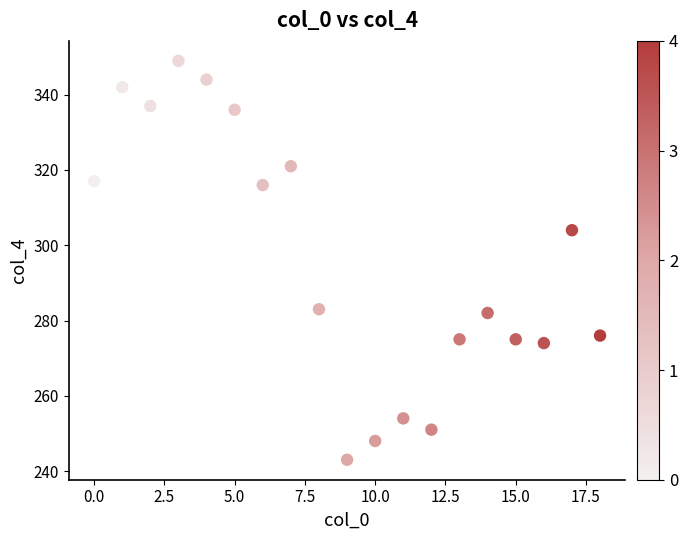

What Y value in the scatter plot is closest to 296?

304